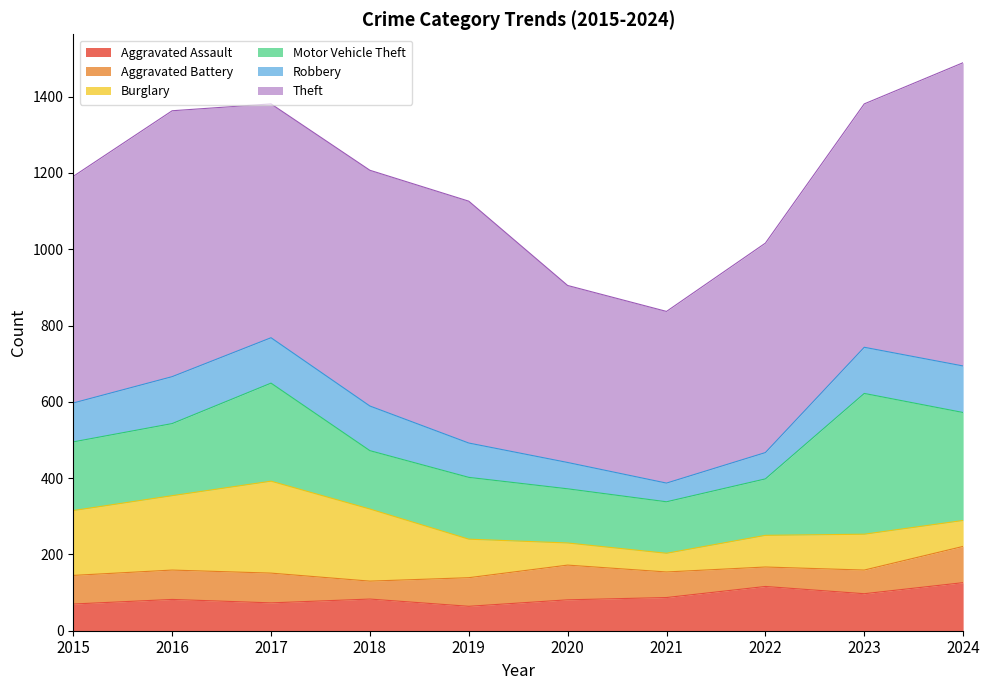

True or false: Aggravated Assault has a value of 110 at 2016.

False